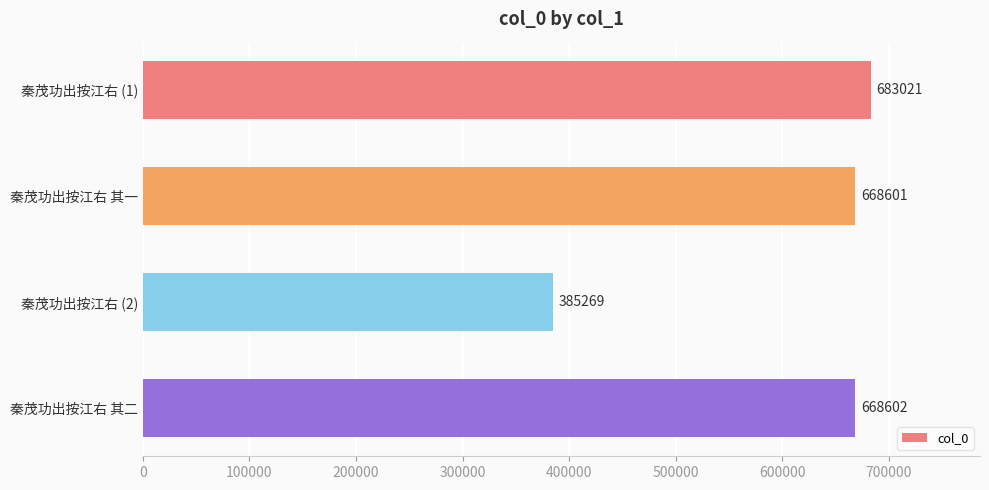

Reading bottom to top, what are all the values shown in this chart?

秦茂功出按江右 其二=668602	秦茂功出按江右 (2)=385269	秦茂功出按江右 其一=668601	秦茂功出按江右 (1)=683021